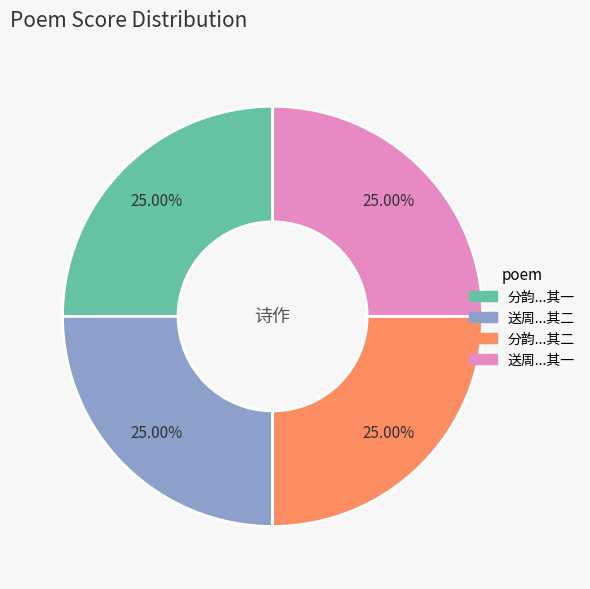

Is there any slice that represents more than half of the pie?

No